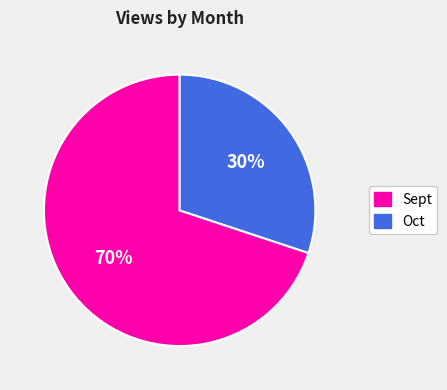

To the nearest percent, what percentage of the pie is Sept?

70%